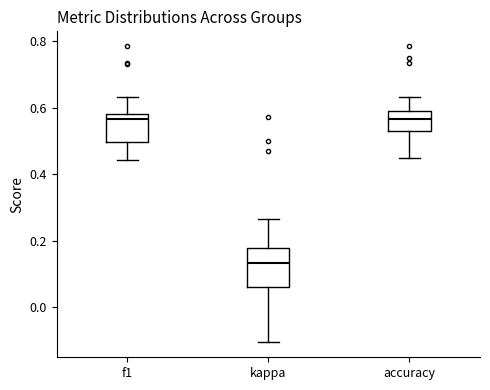

Which box is the tallest, from its lower edge to its upper edge?

kappa